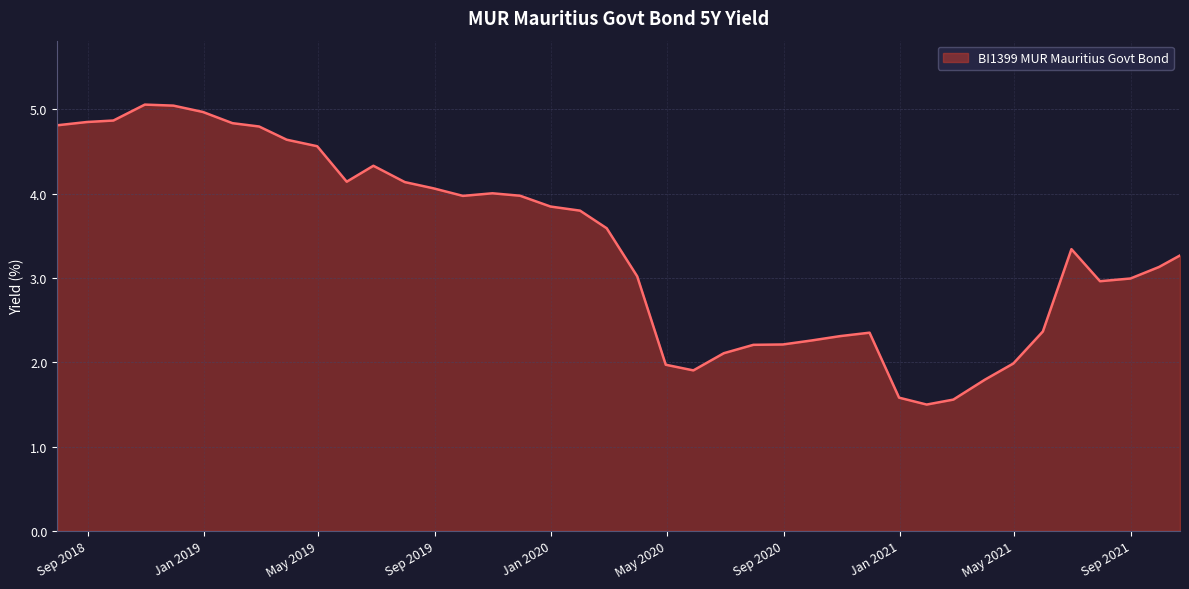

What is the minimum value shown in the chart?

1.5